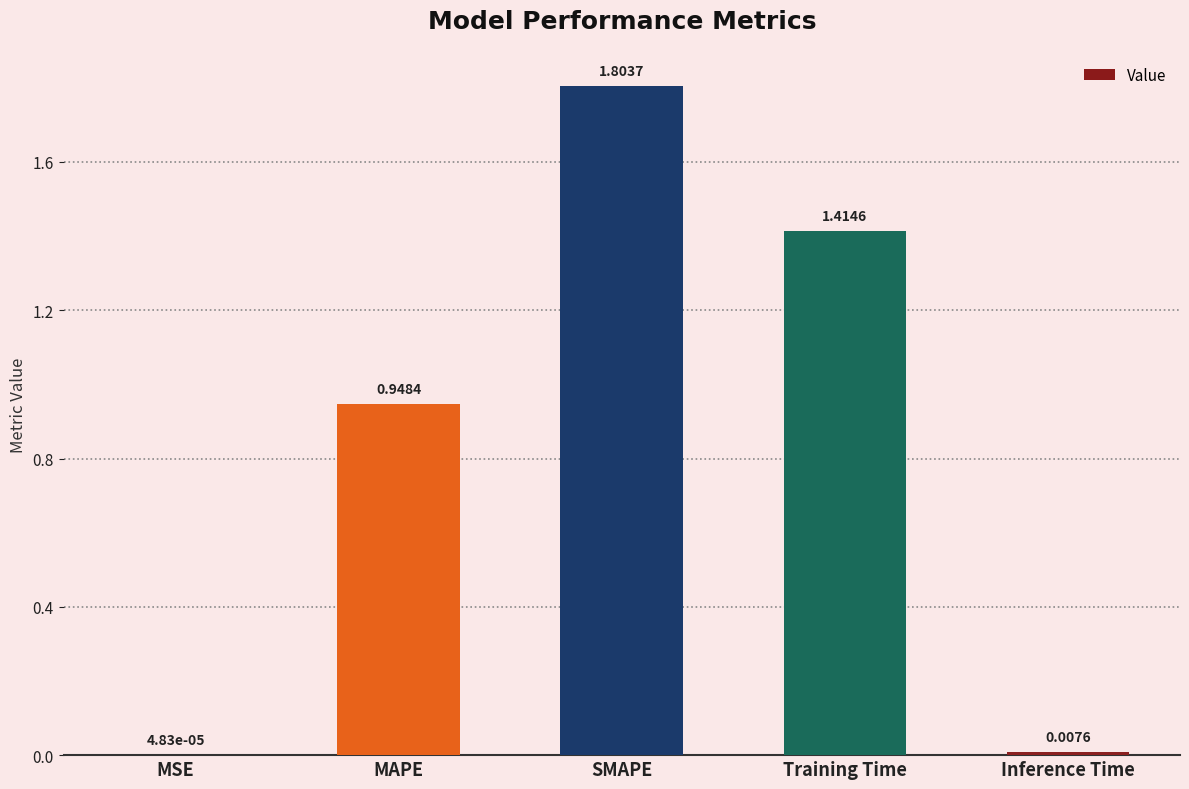

What is the sum of all values?

4.2